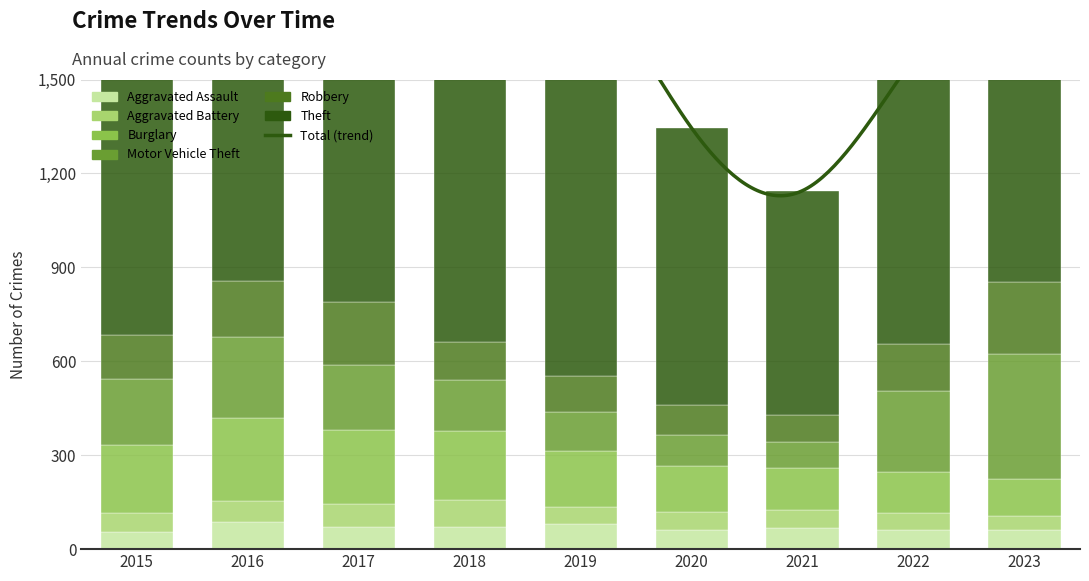

Which has a higher value, 2019 or 2017?

2019